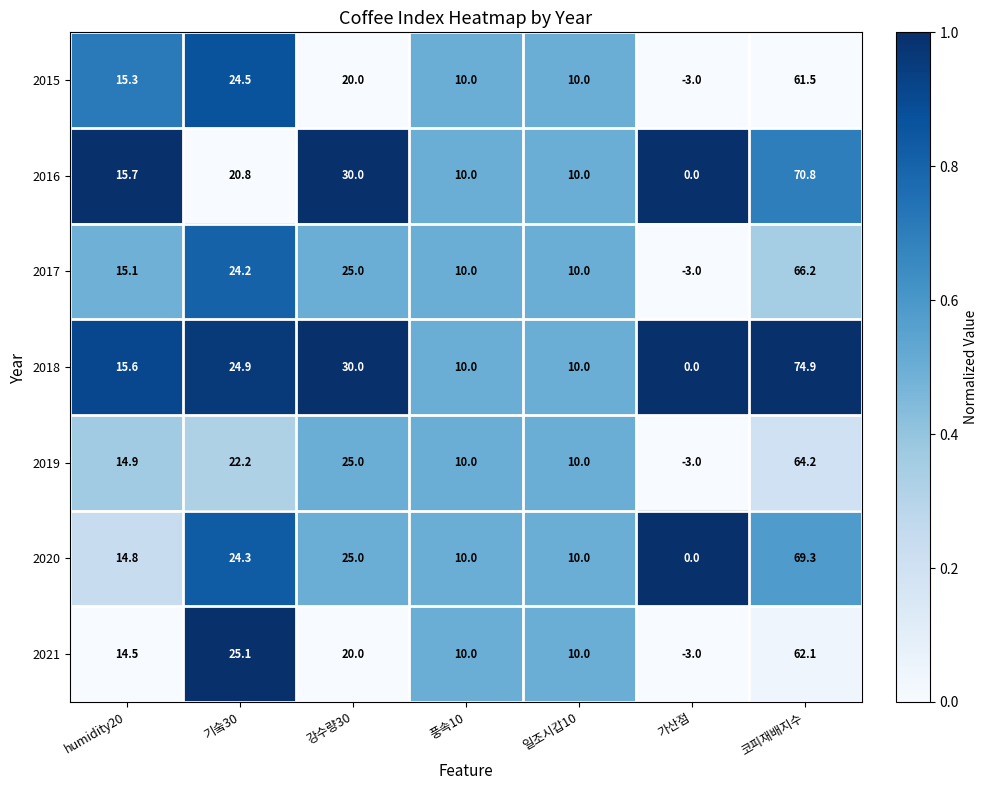

At which category does the chart reach its minimum across all series?

가산점